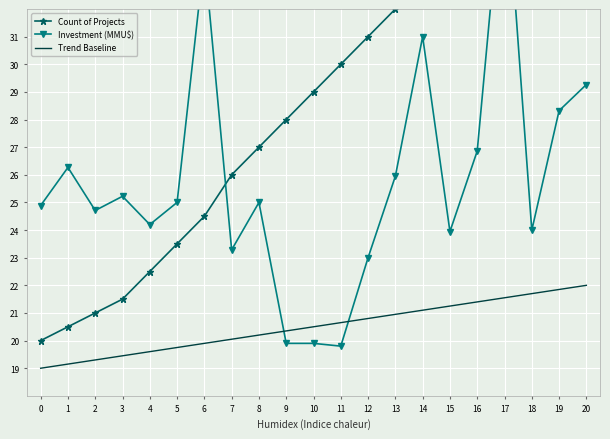

How many values in the Investment (MMU$) series exceed 25?

9